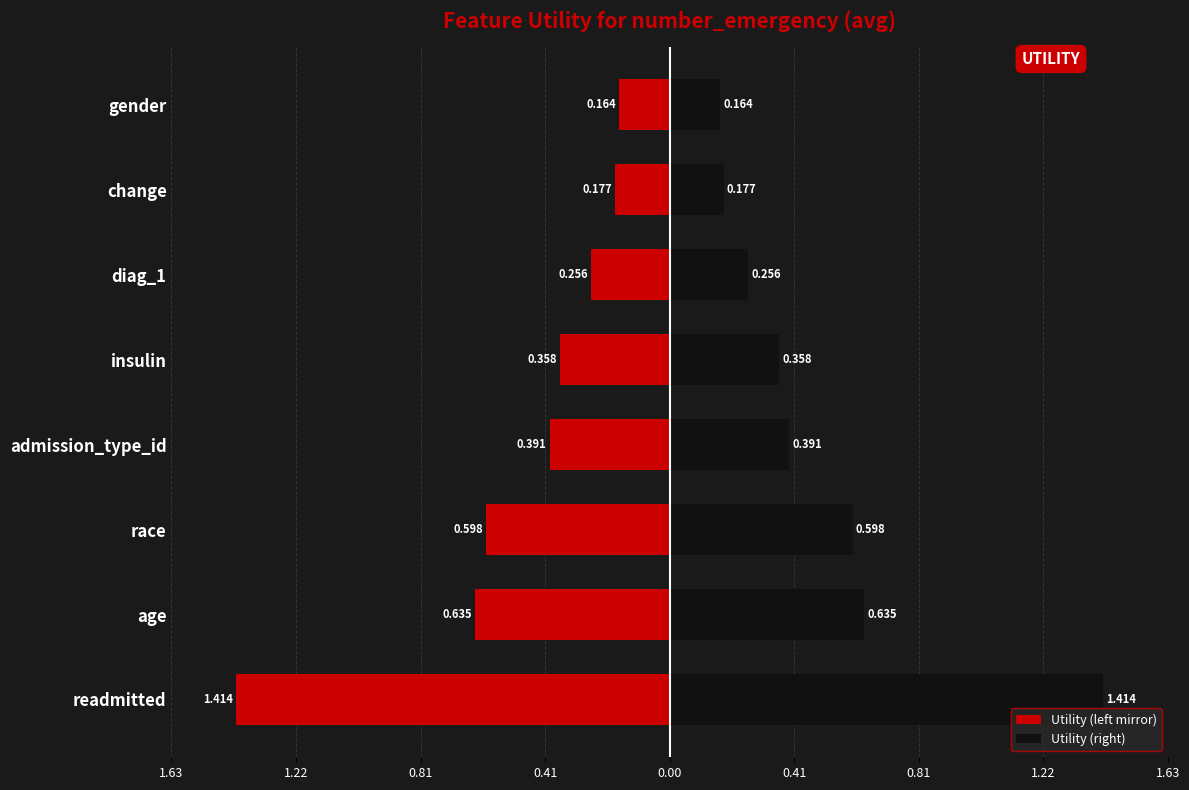

True or false: Utility (left mirror) has a value of -0.6 at race.

True